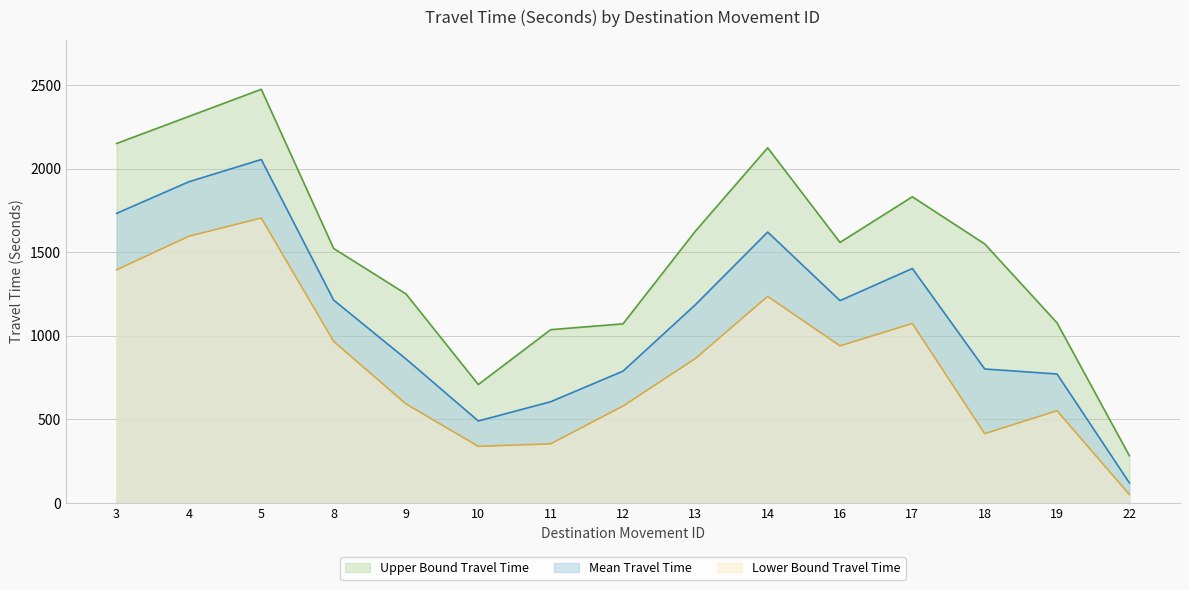

Between 9 and 19, which series saw the biggest shift?

Upper Bound Travel Time